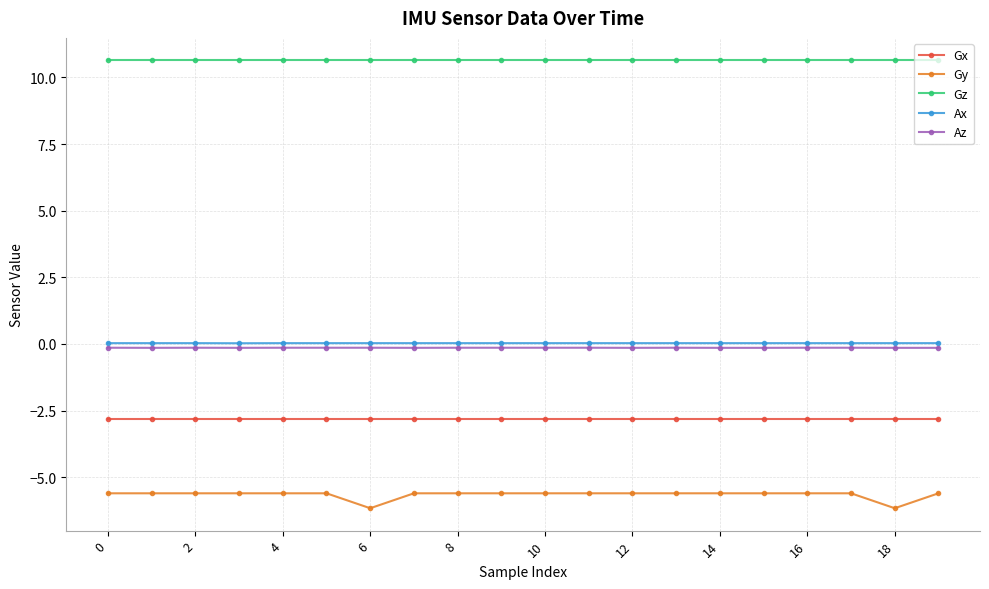

What is the value of the Gz point at the 3rd from the left?

10.6